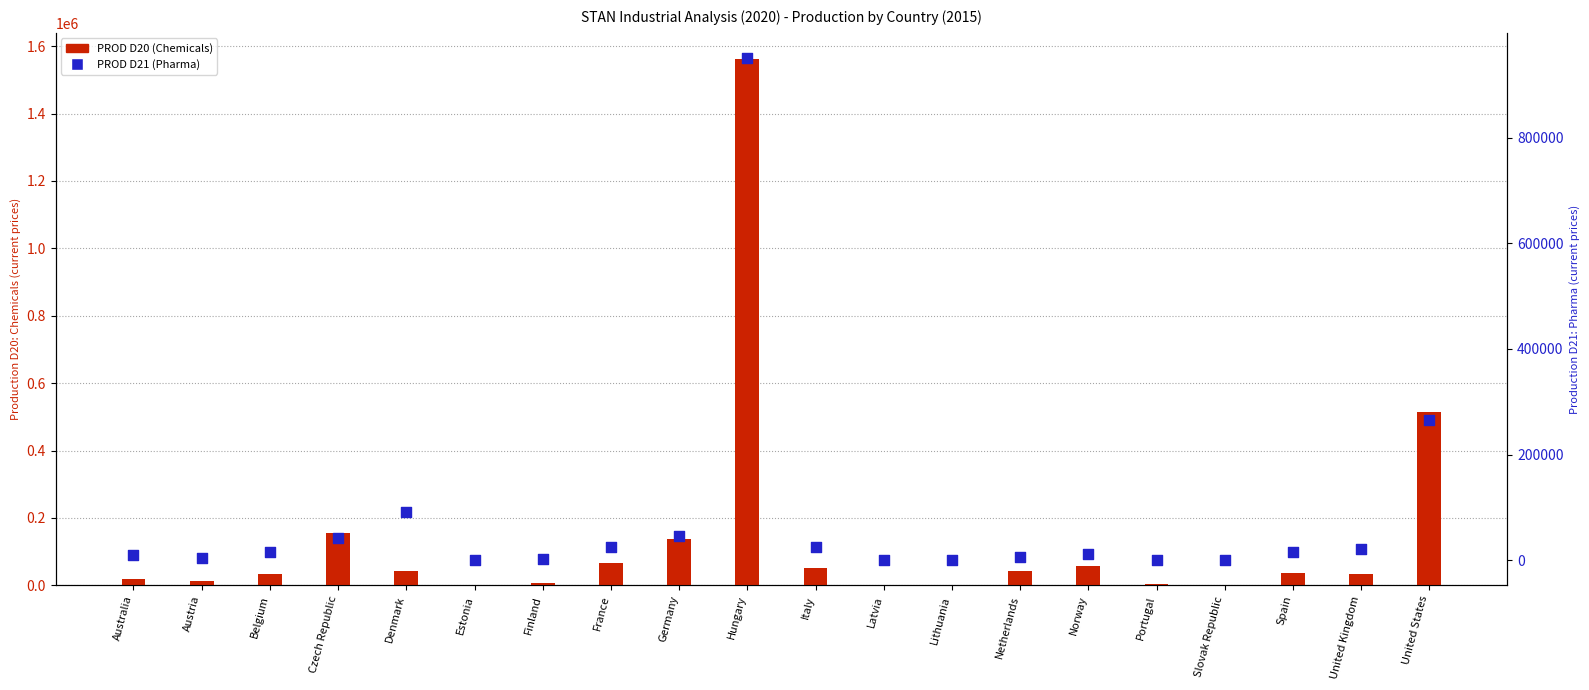

What is the total value across all series at Spain?

51902.0